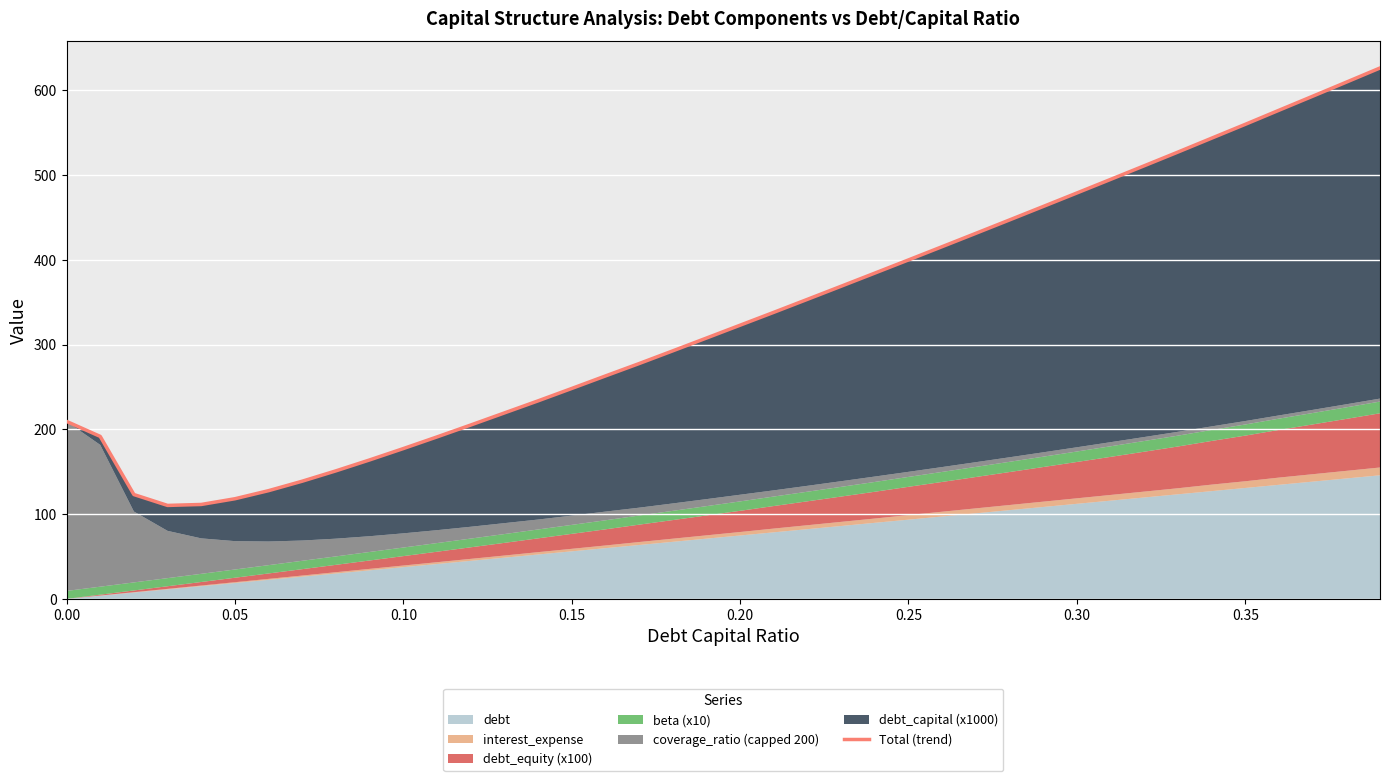

What is the average value?

332.6